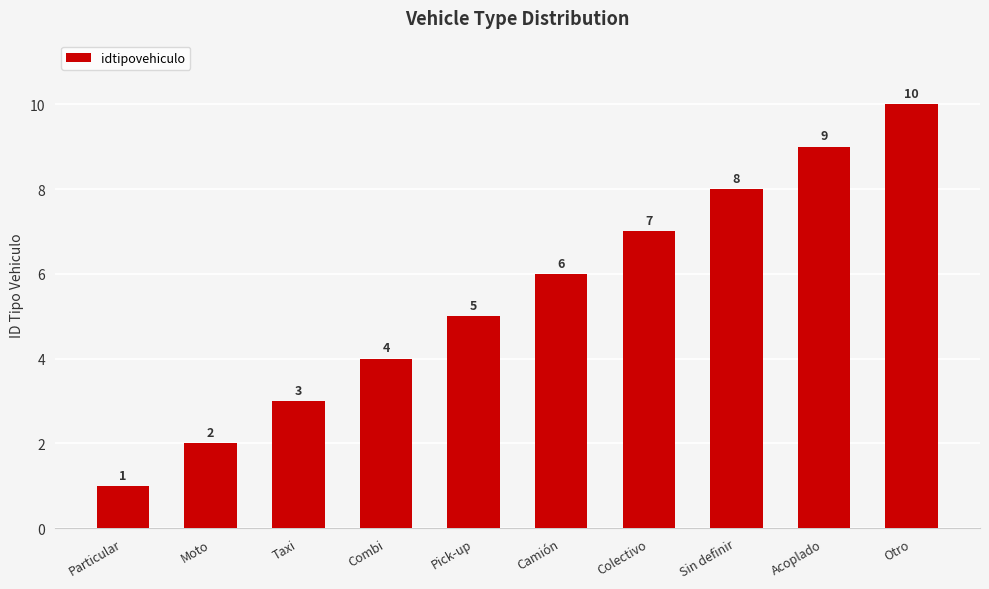

What is the sum of the values at Acoplado and Sin definir?

17